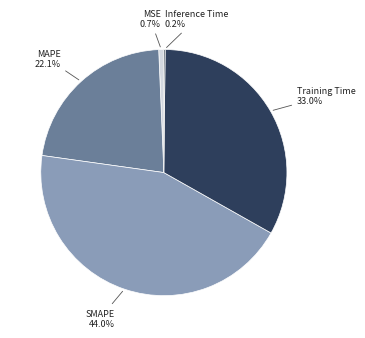

What is the ratio of the value at MAPE to the value at Training Time?

0.7